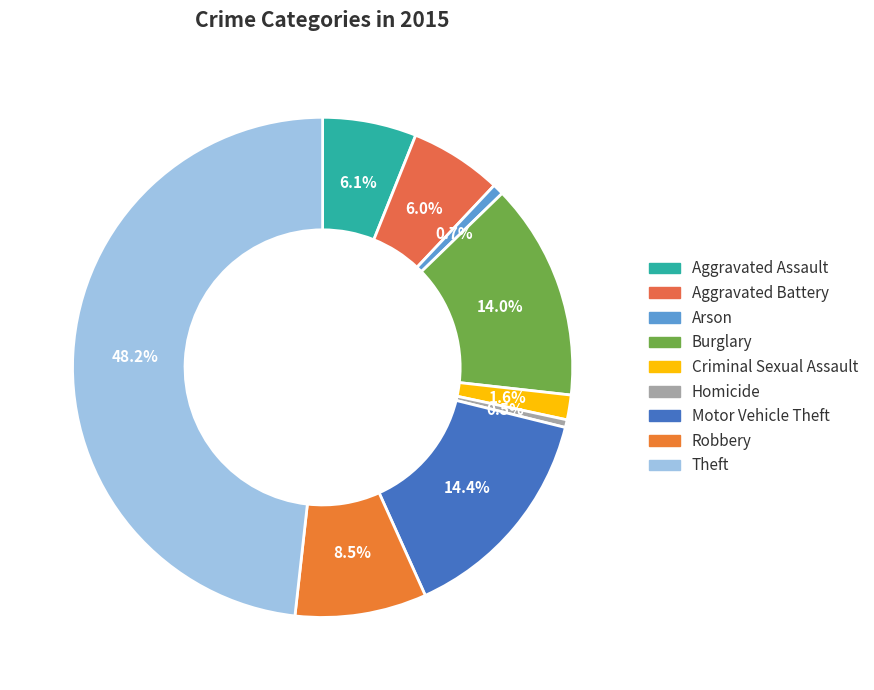

Which slice is the smallest?

Homicide